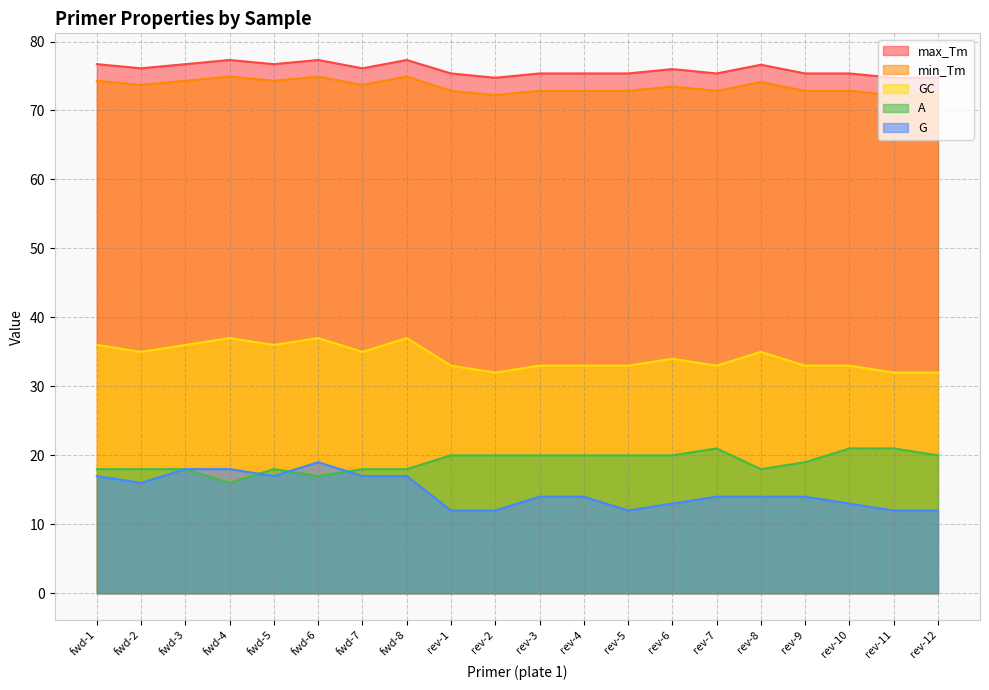

What is the average value of the GC series?

34.2